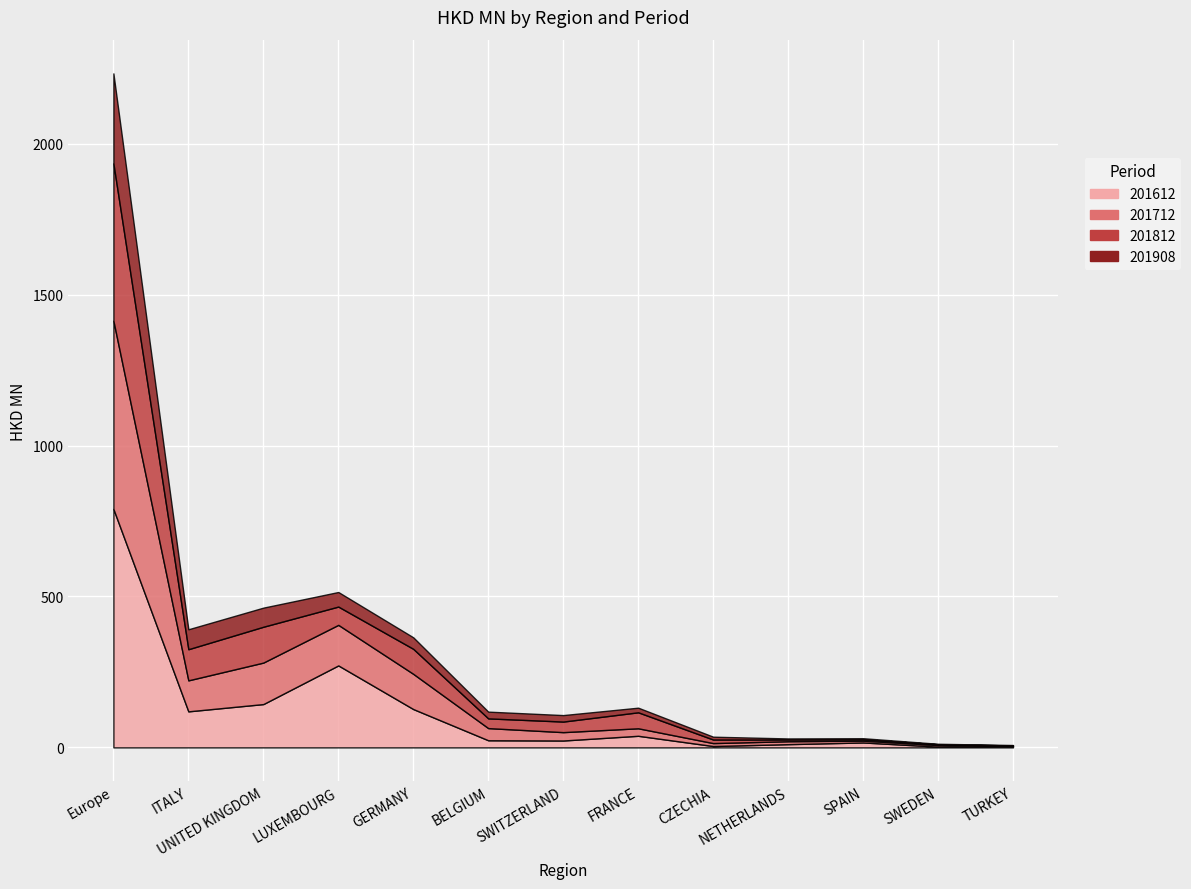

Which category has the lowest value across all series?

TURKEY